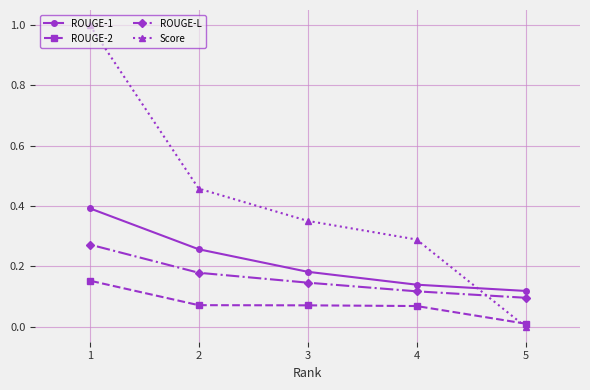

What is the sum of all ROUGE-1 values?

1.1